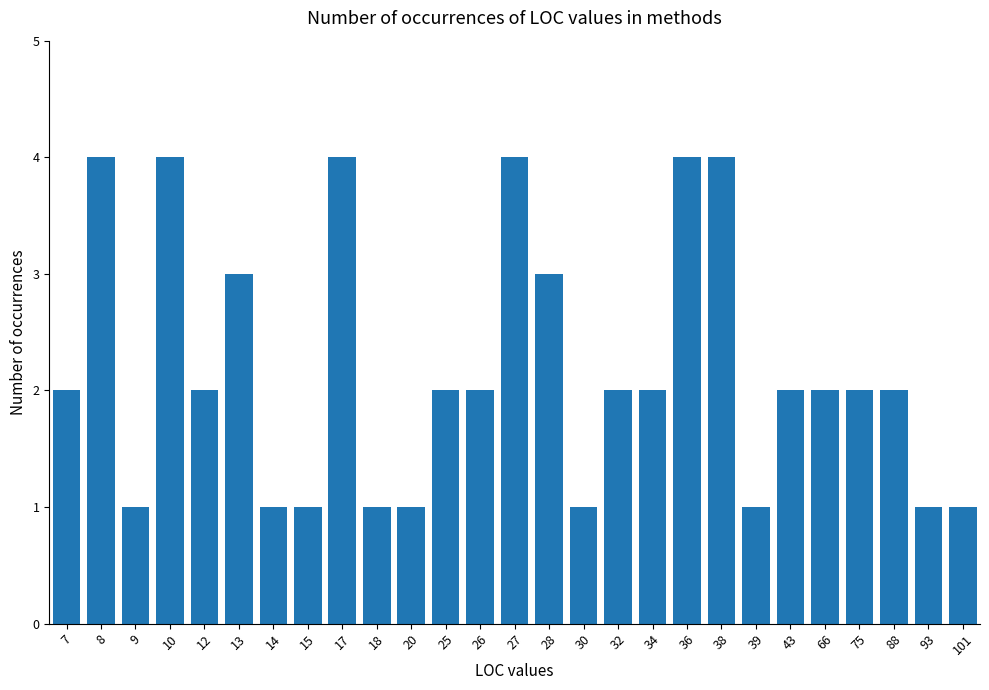

What is the minimum value shown in the chart?

1